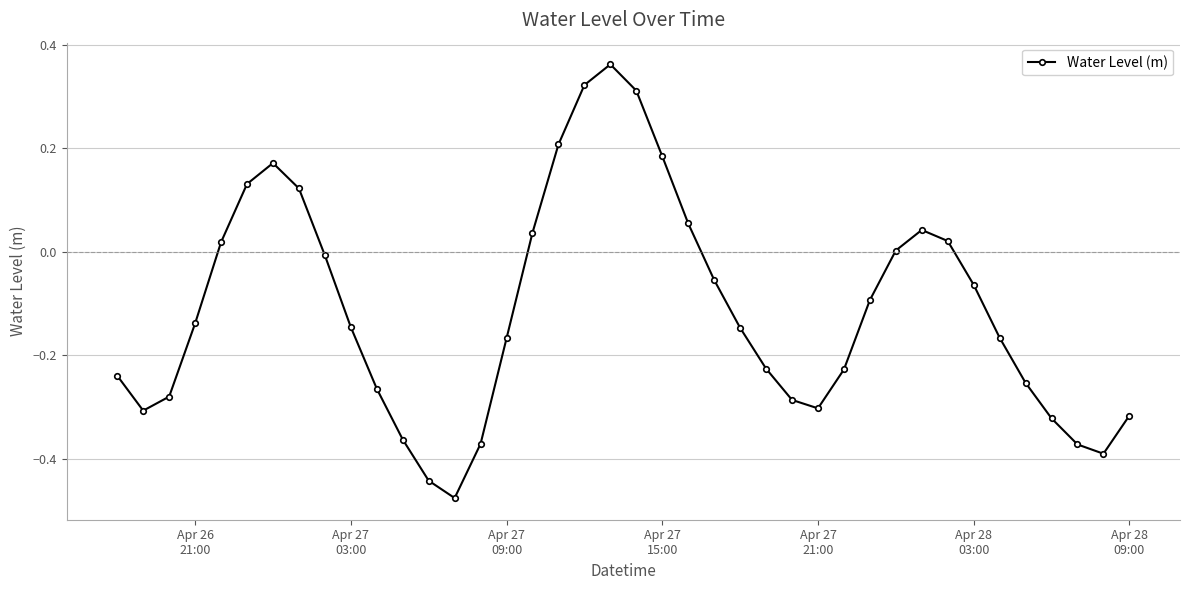

True or false: there are more than 1 points higher than both neighbors.

True